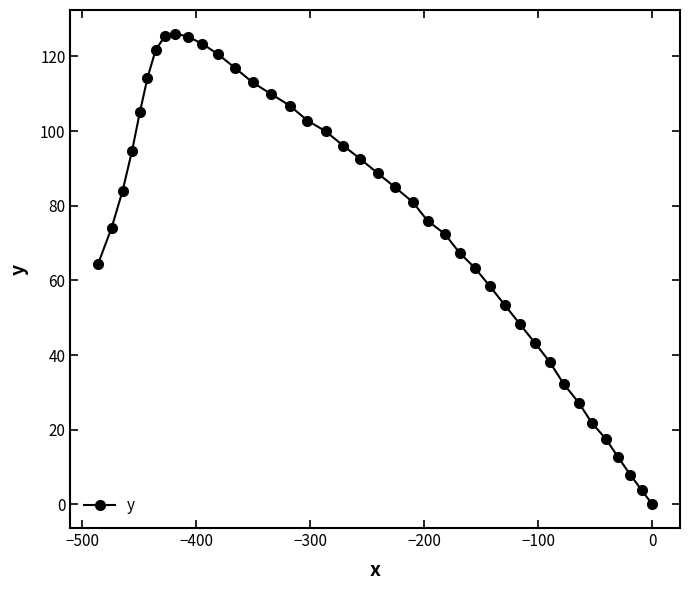

What is the value of the 18th point from the left?

99.9